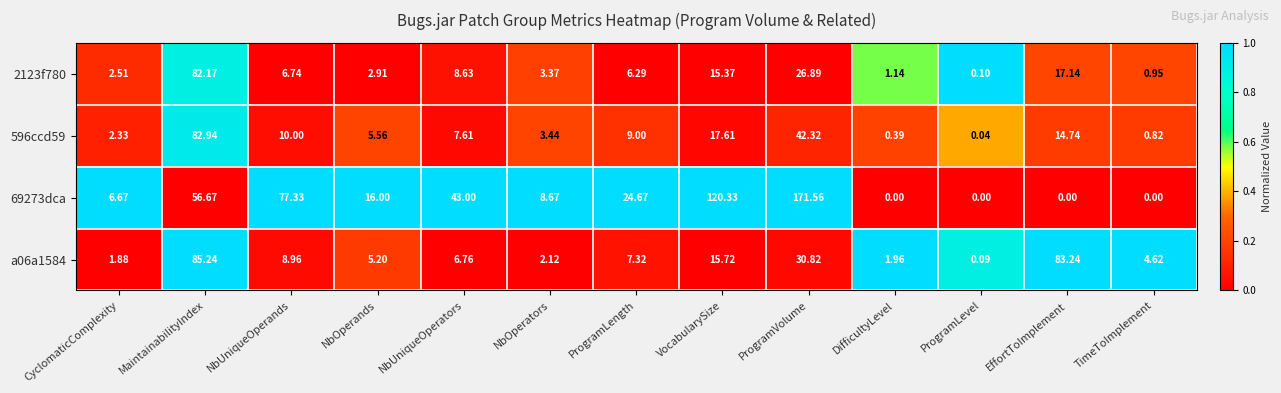

What is the greatest value displayed?

171.6